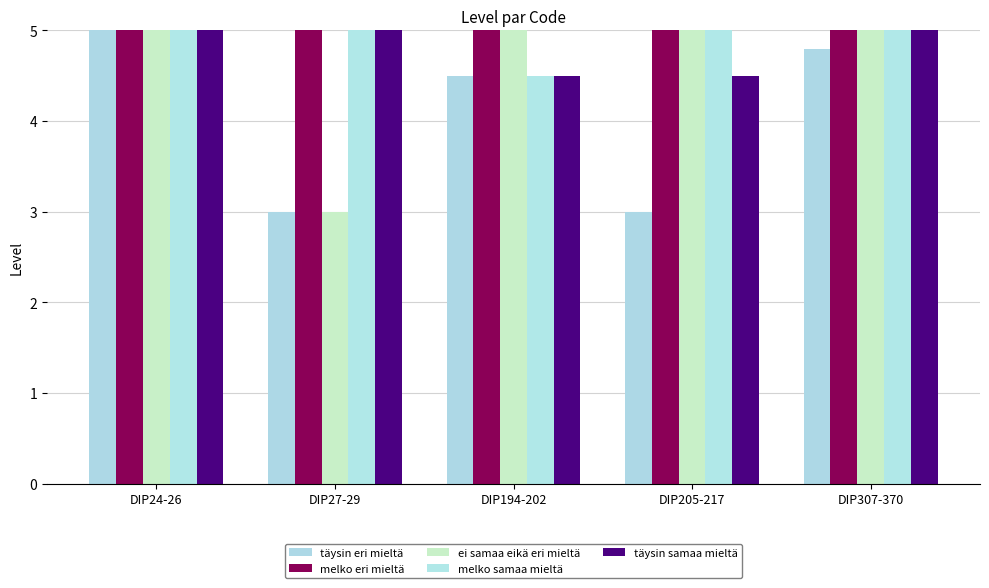

What value does the täysin samaa mieltä series have at DIP27-29?

9.0